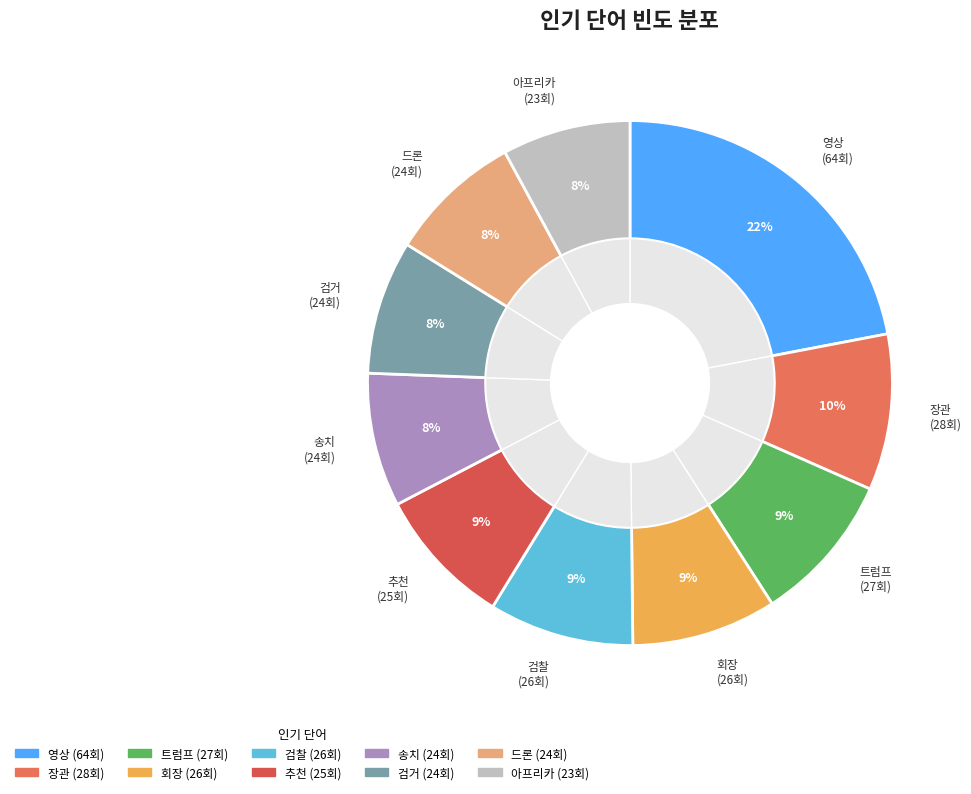

What is the ratio of the value at 영상 to the value at 장관?

2.3